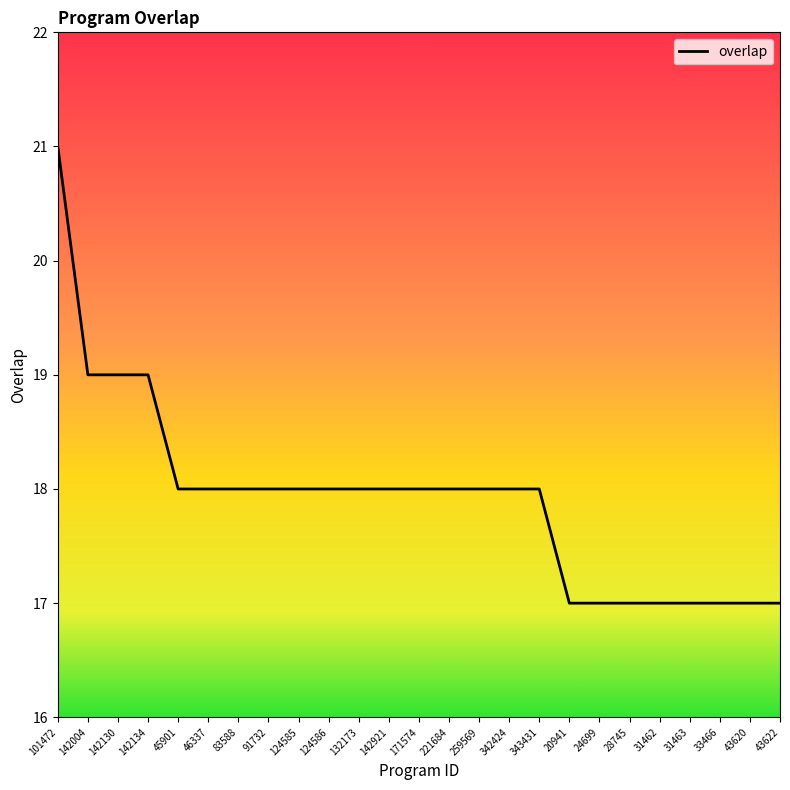

Reading right to left, extract all data points from this chart.

43622=17	43620=17	33466=17	31463=17	31462=17	28745=17	24699=17	20941=17	343431=18	342424=18	259569=18	221684=18	171574=18	142921=18	132173=18	124586=18	124585=18	91732=18	83588=18	46337=18	45901=18	142134=19	142130=19	142004=19	101472=21